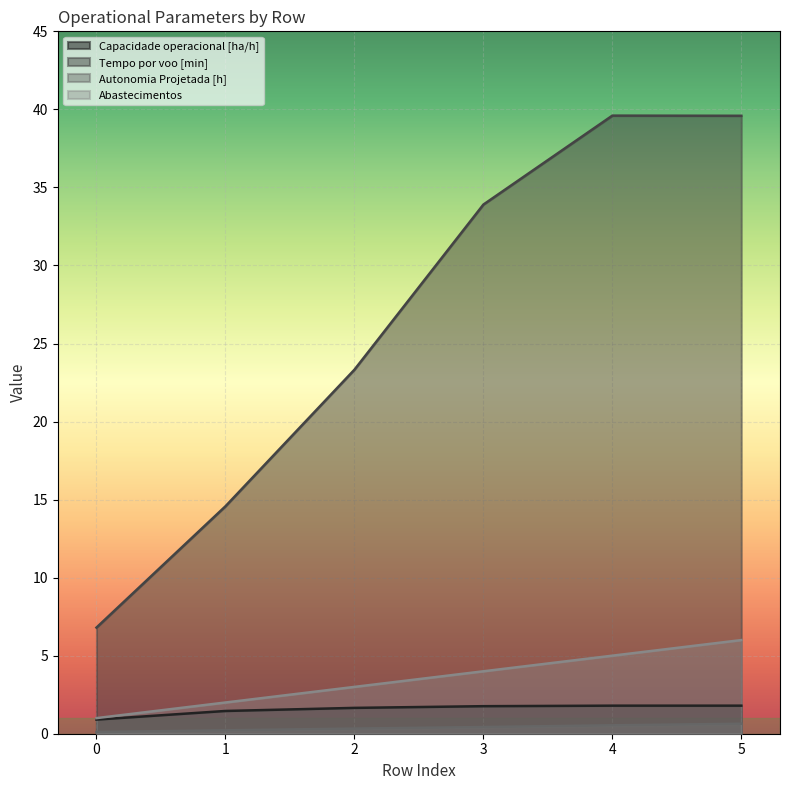

Between 3 and 1, which is larger?

3